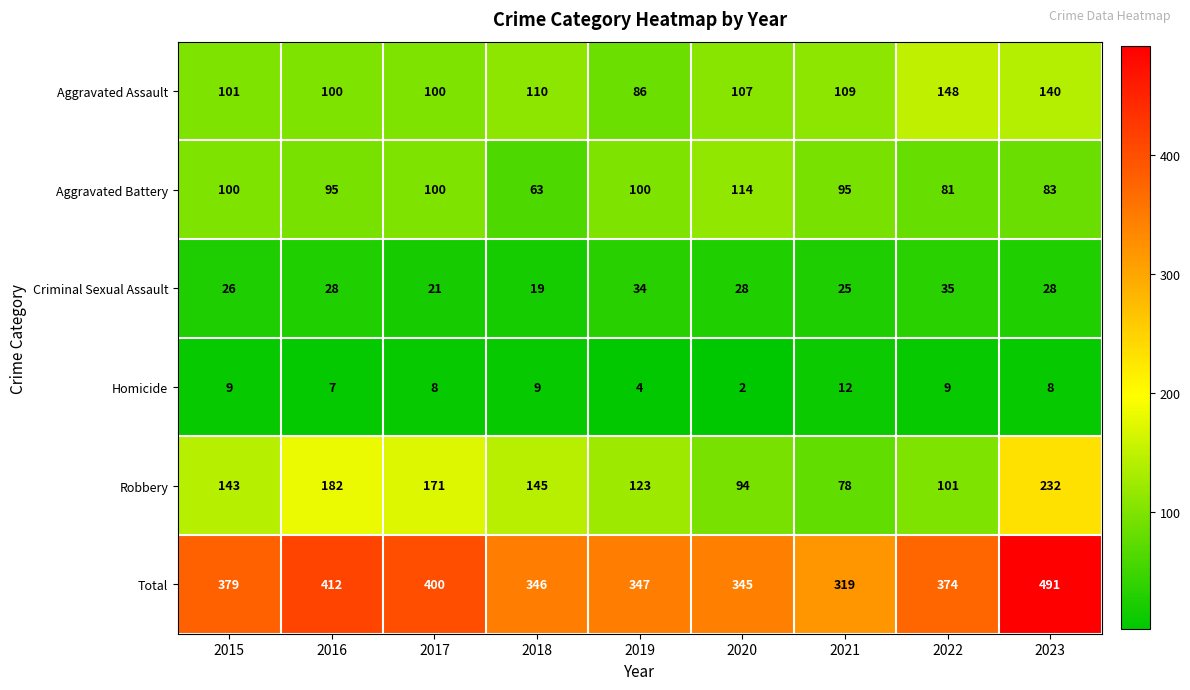

Which series has the largest total across all categories?

Total